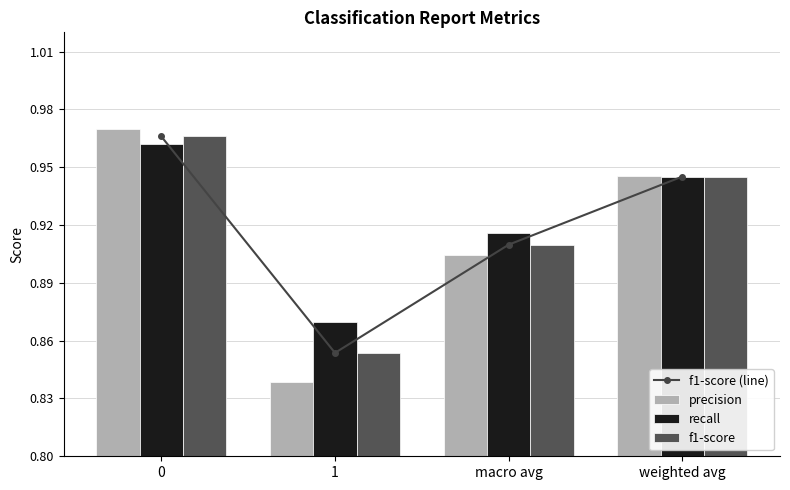

What value does the f1-score series have at 1?

0.9